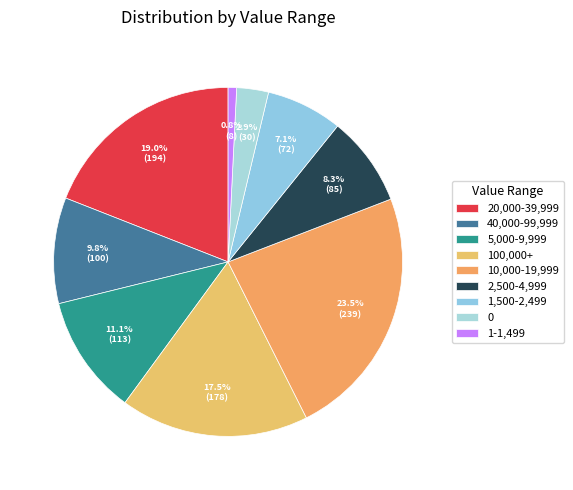

What is the ratio of the value at 2,500-4,999 to the value at 1,500-2,499?

1.2